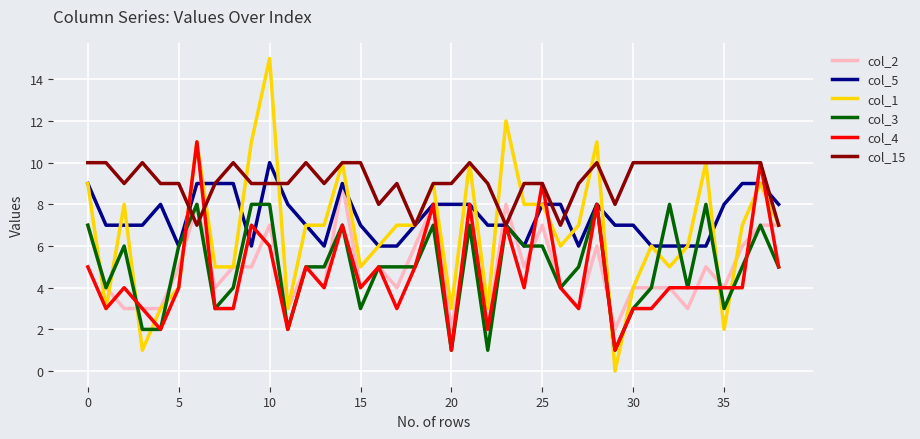

Which series has the widest spread of values?

col_1